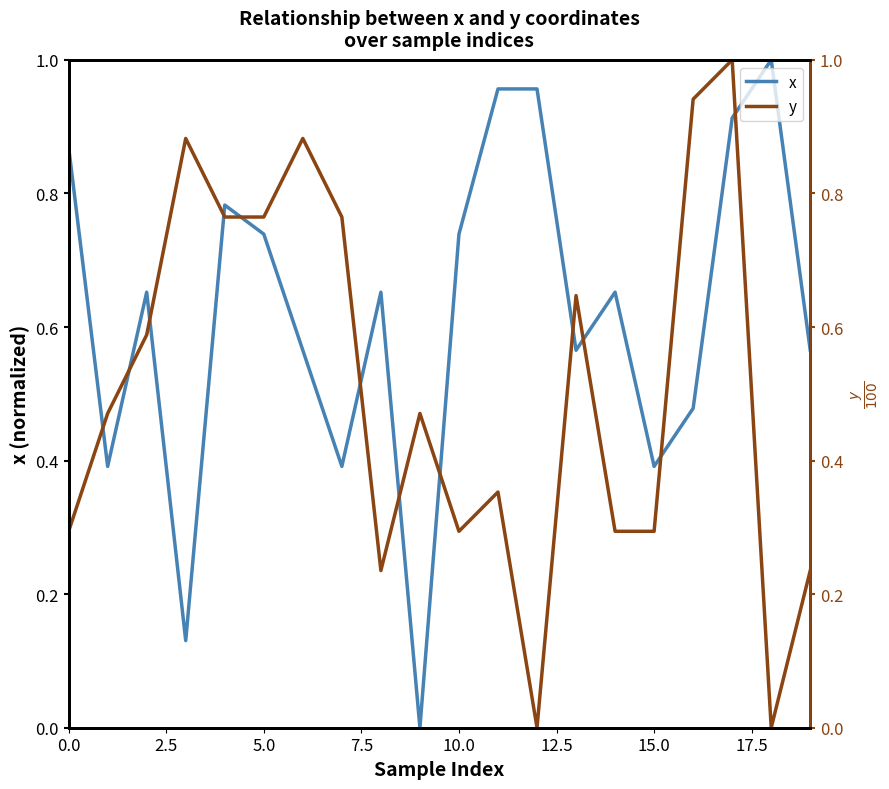

The x series shows 0.4 at 15.0. True or false?

True